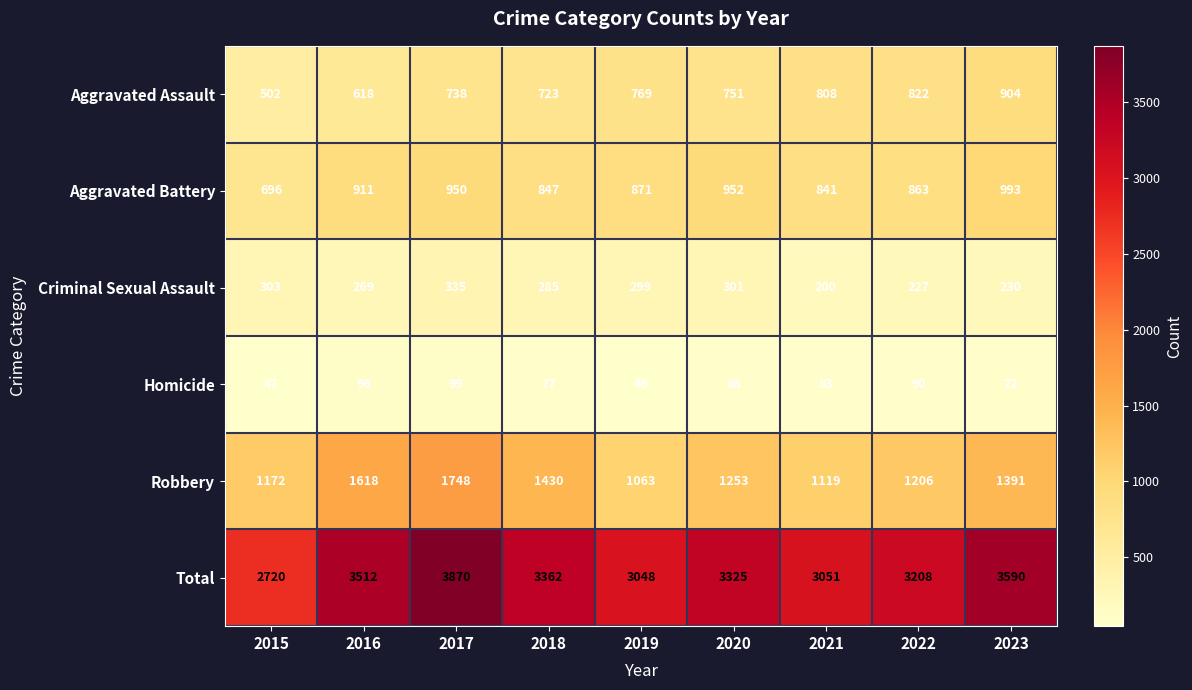

Which label corresponds to the largest value in the chart?

2017